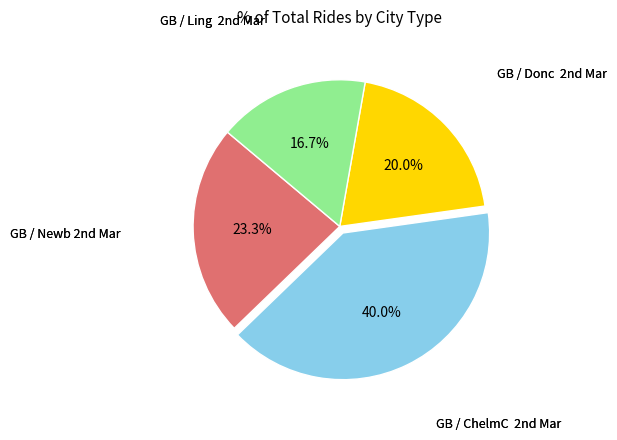

How many segments does this pie chart have?

4